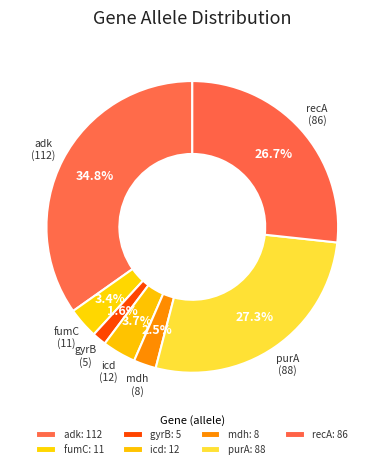

What percentage is NOT represented by mdh?

97.5%